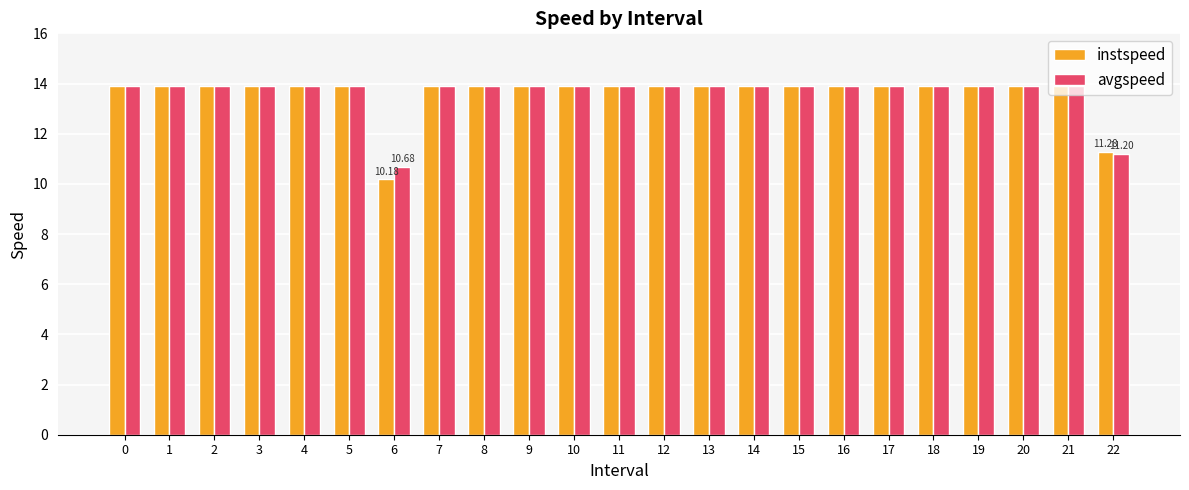

What is the difference between the maximum and minimum values in the instspeed series?

3.7